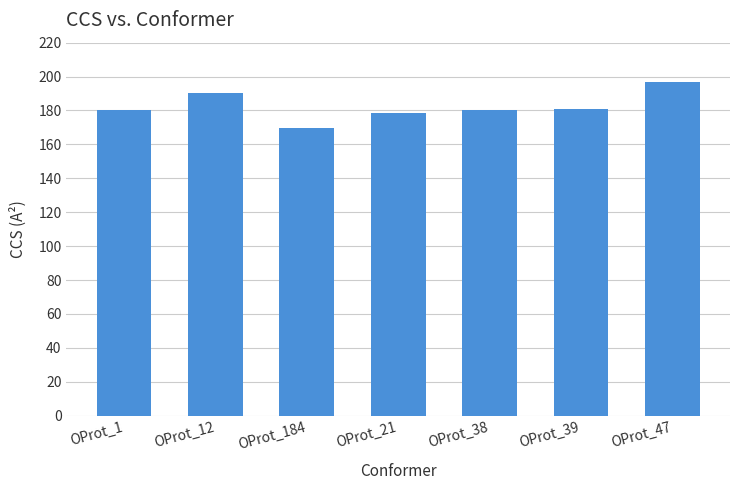

What is the label of the 6th bar from the left?

OProt_39